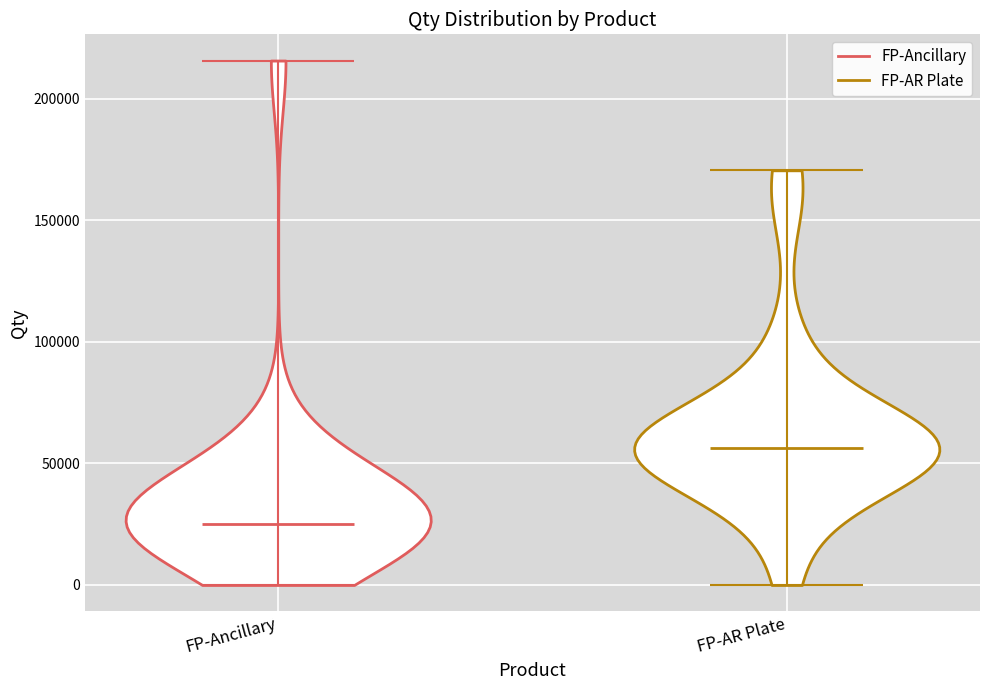

Reading left to right, read every violin against the y-axis: where its median line is, and the lowest and highest points it reaches. The values are not printed on the chart, so give them approximately, as read against the axis.

FP-Ancillary: median line 25000, lowest point 0, highest point 215000
FP-AR Plate: median line 55000, lowest point 0, highest point 170000